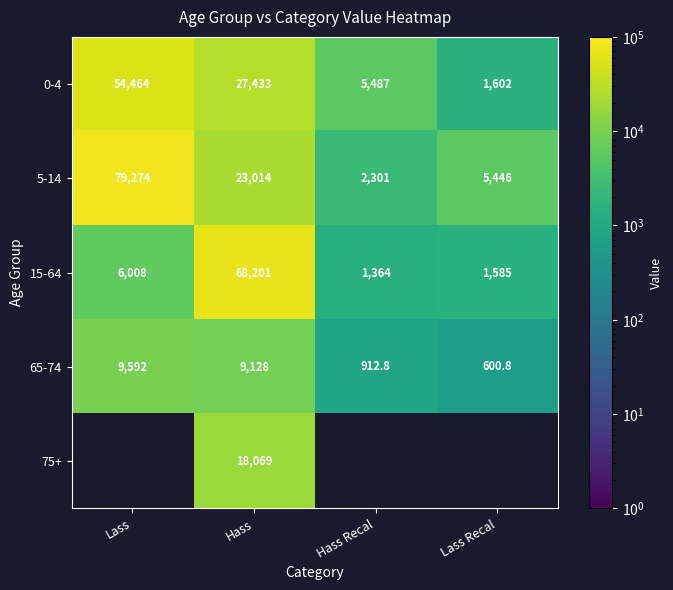

What is the difference between the highest and lowest values at Lass?

73266.0